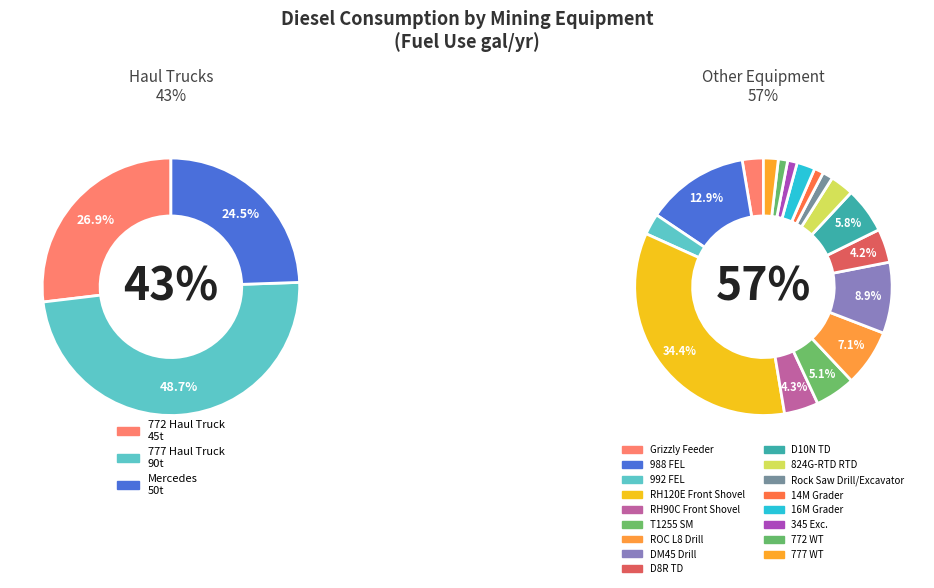

What percentage is the RH90C Front Shovel slice, to the nearest percent?

2%